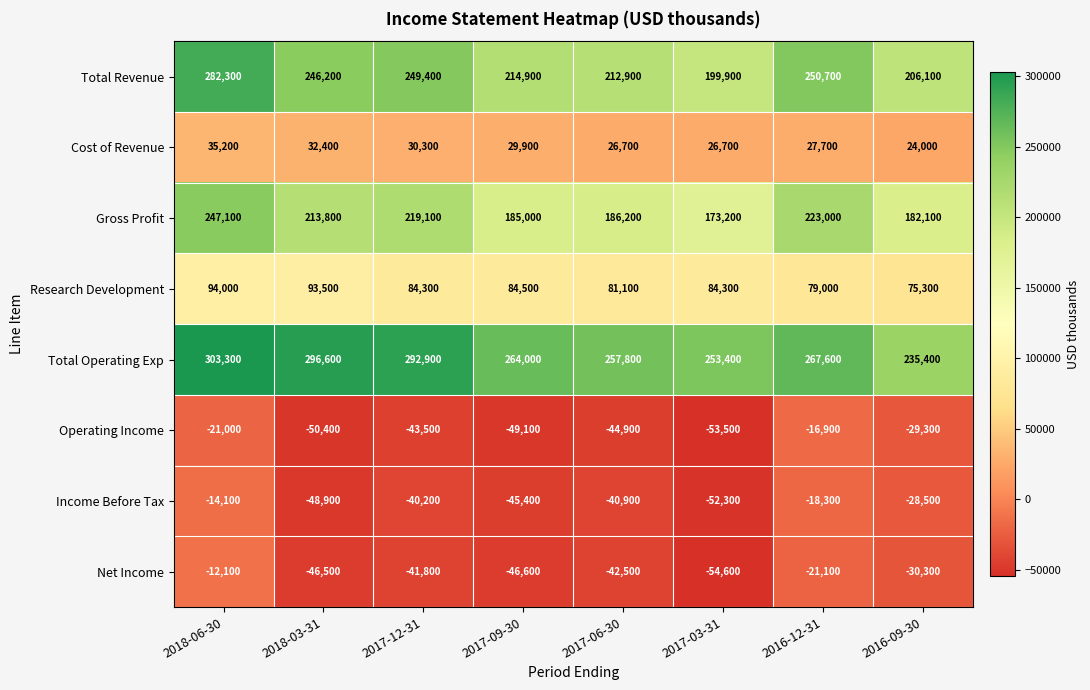

Which series has the widest spread of values?

Total Revenue